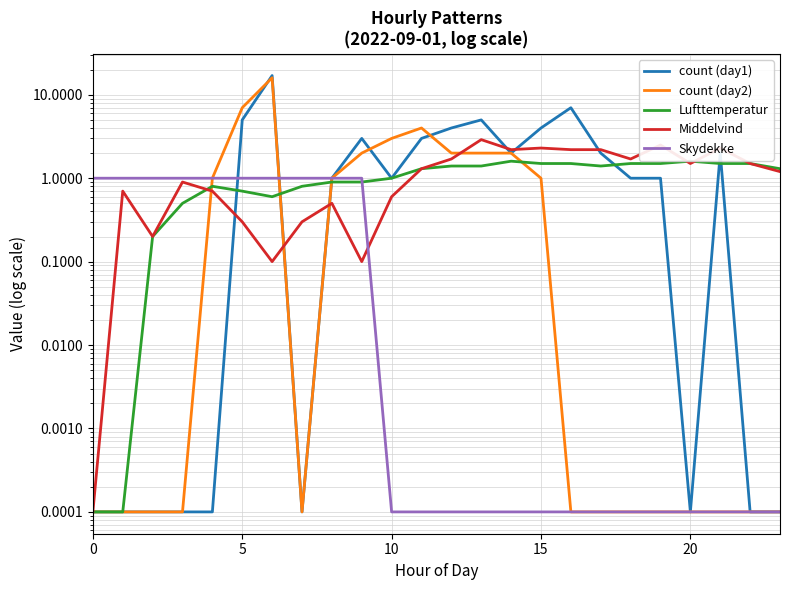

After their last crossing, which series has the higher values: count (day2) or Skydekke?

Skydekke